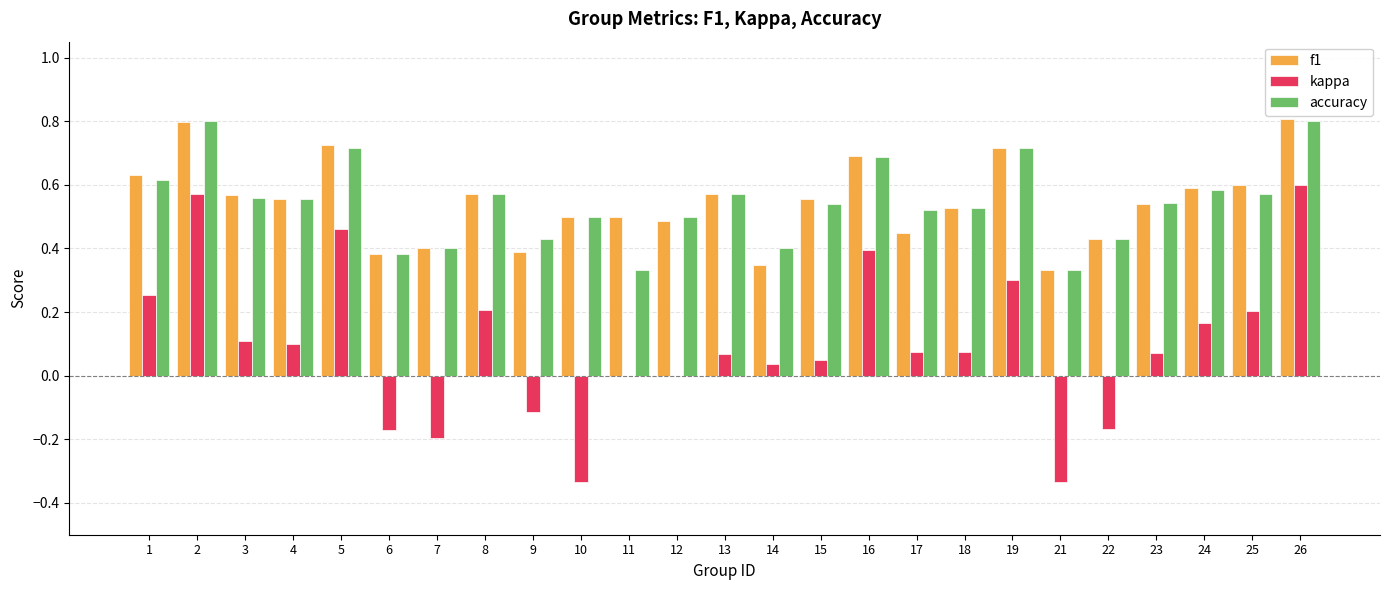

Are the bars horizontal?

No